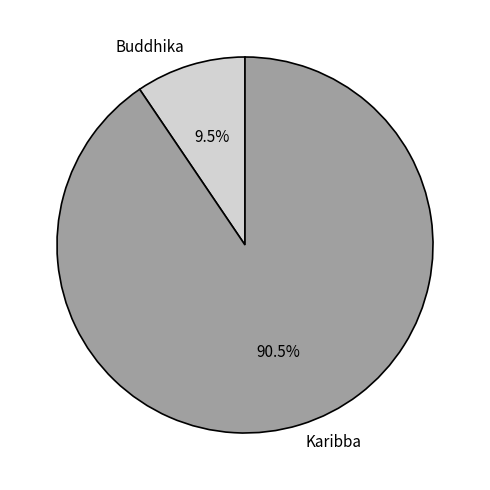

Which category has the biggest portion of the pie?

Karibba